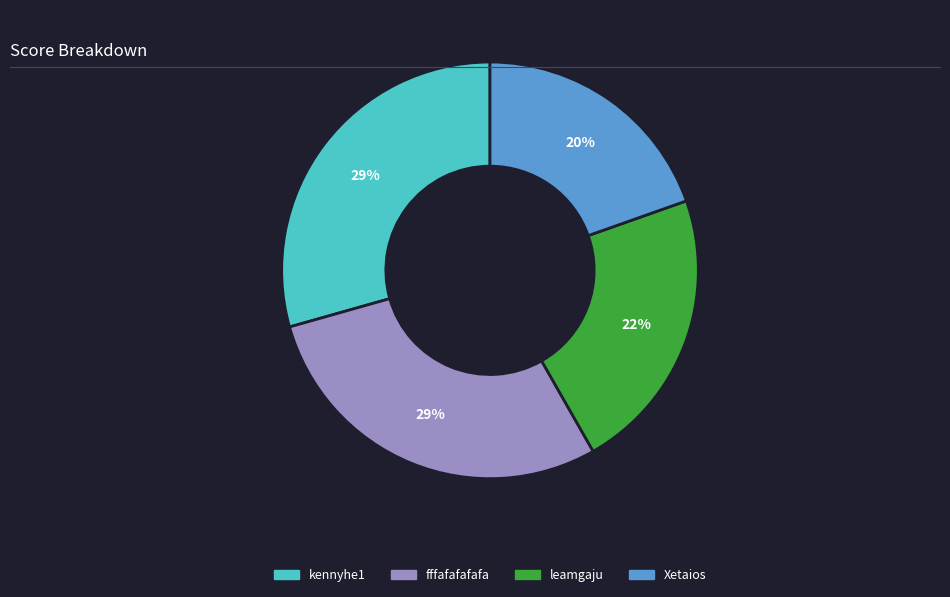

How many slices are in this pie chart?

4